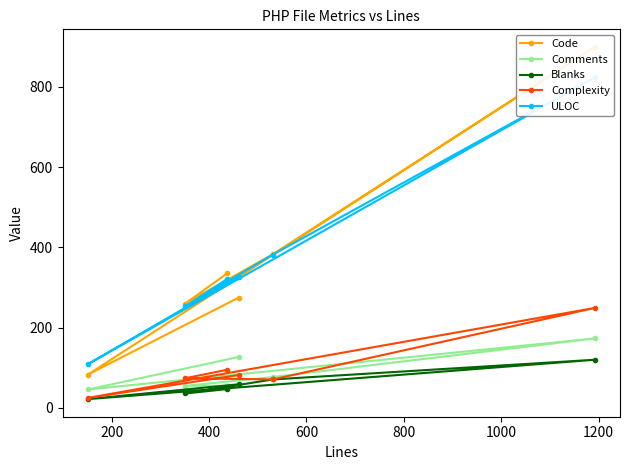

Reading left to right, list all the values displayed in this chart.

Code: 335	260	383	899	83	275
Comments: 55	55	77	173	46	127
Blanks: 47	36	71	120	22	59
Complexity: 95	74	71	249	25	82
ULOC: 321	253	382	823	109	327